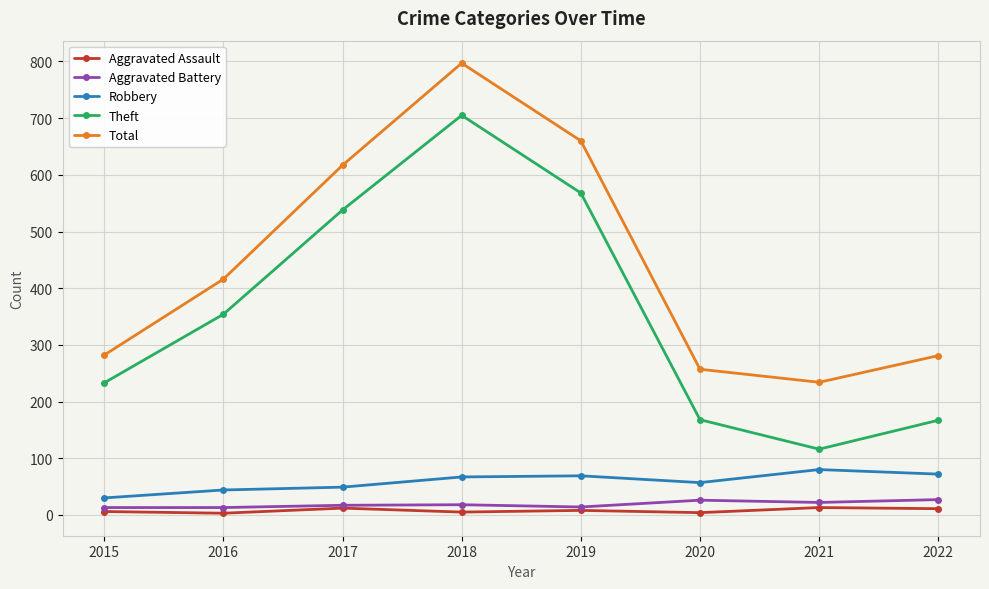

What is the value of the Aggravated Battery point at the 8th from the left?

27